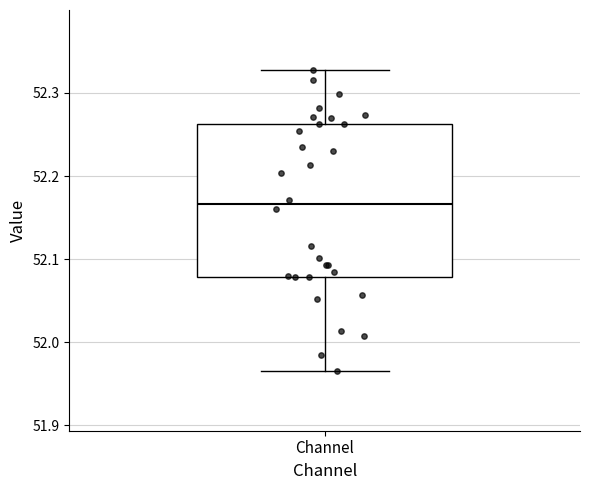

Transcribe this box plot: give where the median line is, the range the box spans, and where the two whiskers end, as read against the y-axis. The values are not printed on the chart, so give them approximately, as read against the axis.

median 52.17, box 52.08 to 52.26, whiskers 51.97 to 52.33